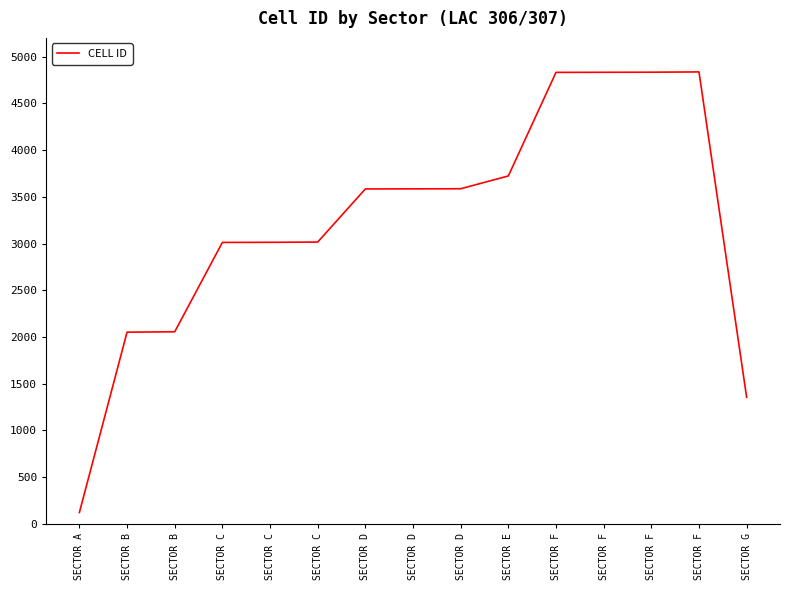

How many series are shown in this chart?

1